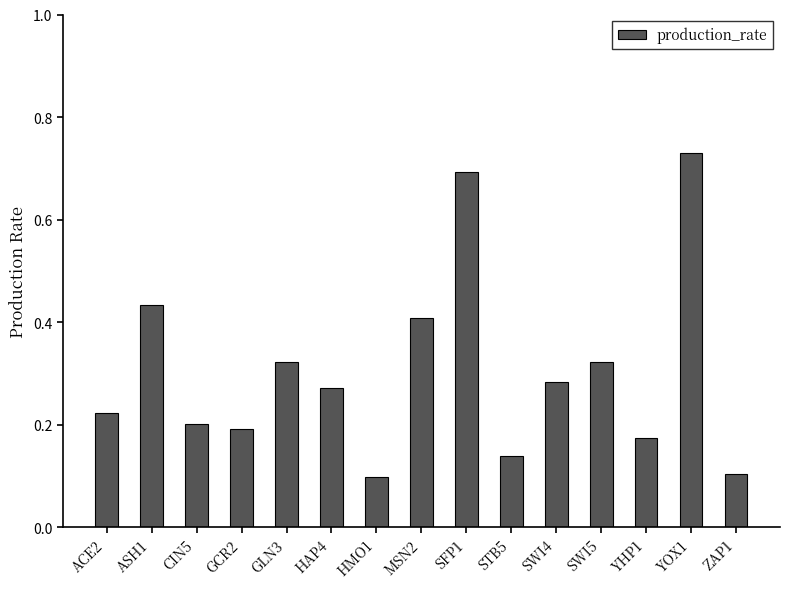

Which has a higher value, STB5 or SFP1?

SFP1